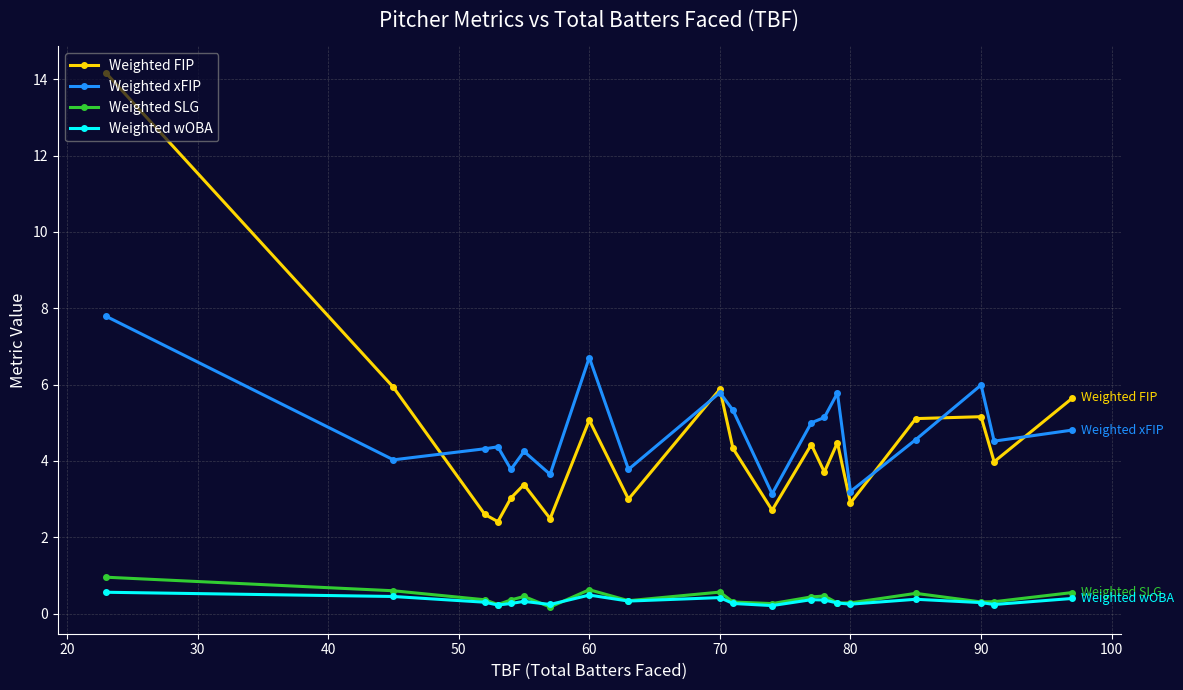

What is the minimum value shown in the chart?

0.2